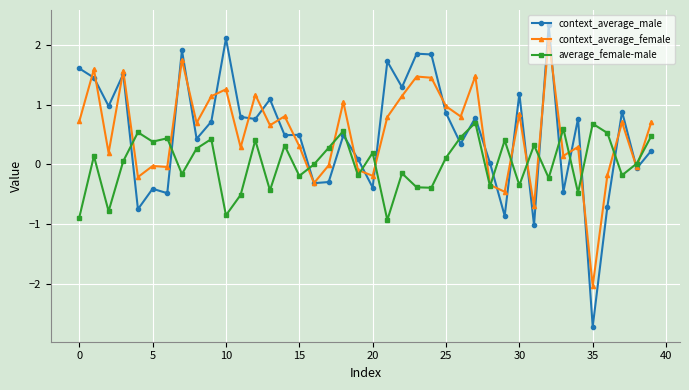

Which series has the largest range (max minus min)?

context_average_male